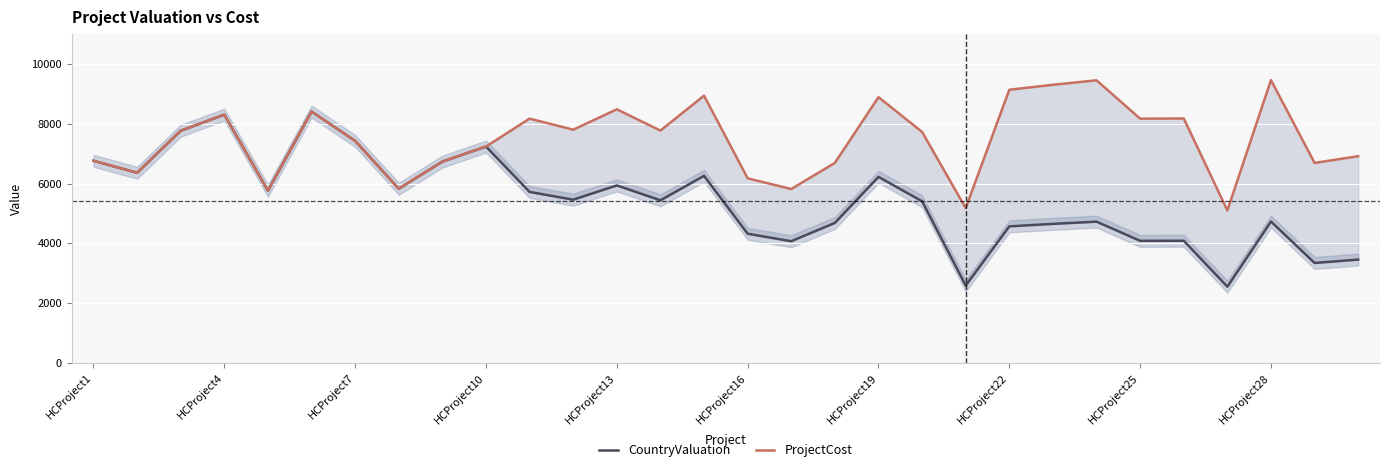

Rank the series by their average value, from highest to lowest.

ProjectCost, CountryValuation